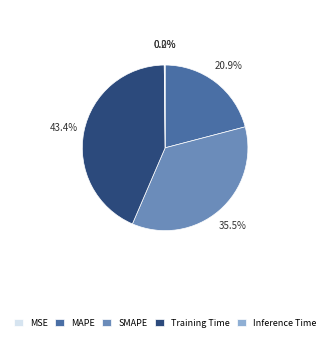

The Training Time slice represents 43% of the pie. True or false?

True